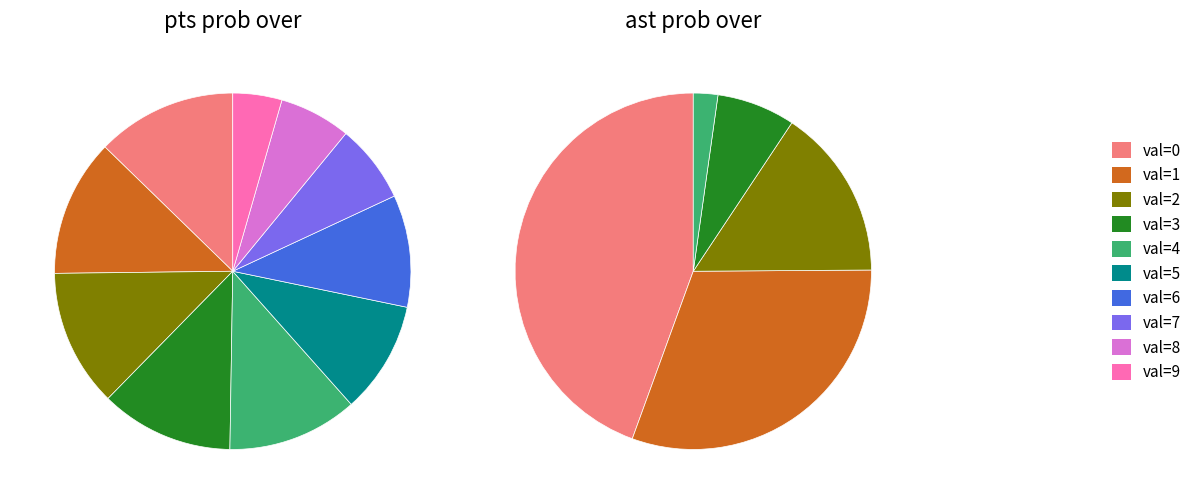

How many segments does this pie chart have?

10